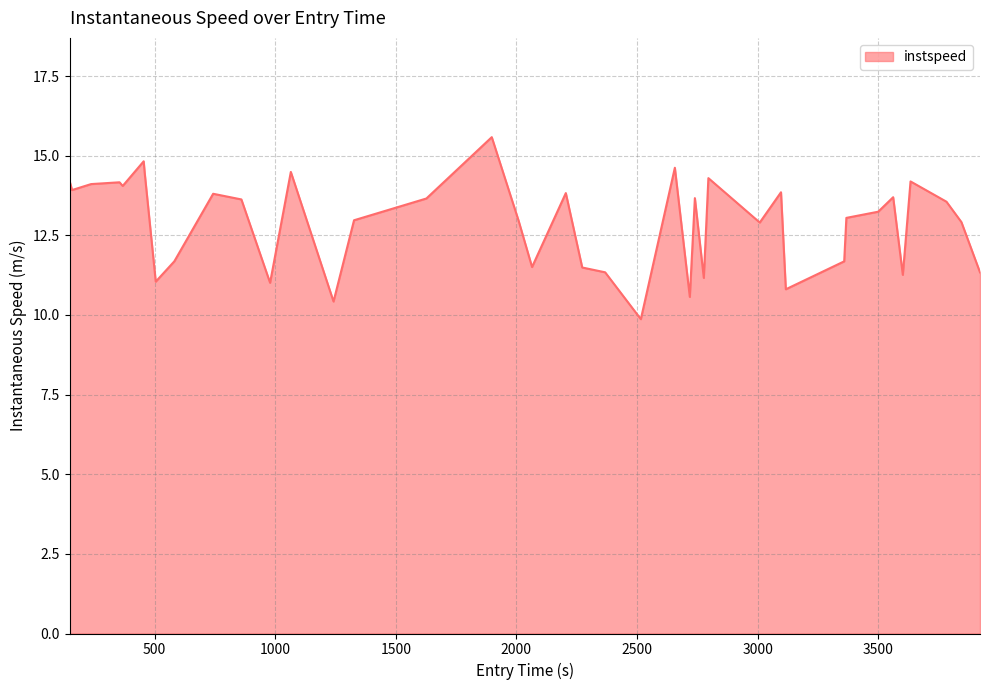

What is the minimum value shown in the chart?

9.9